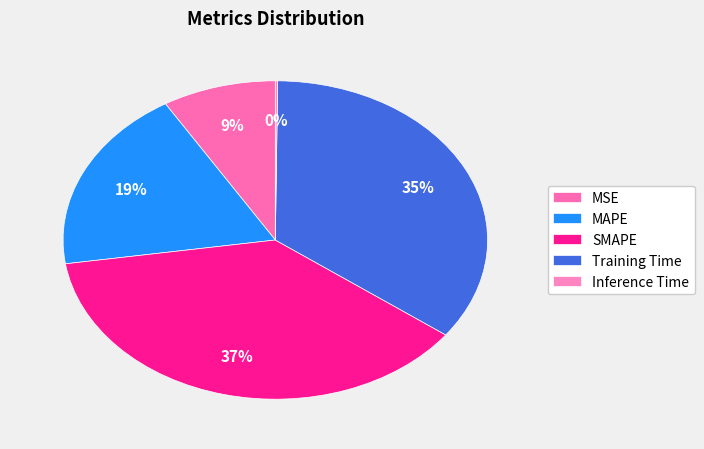

To the nearest percent, what portion does Training Time represent?

35%